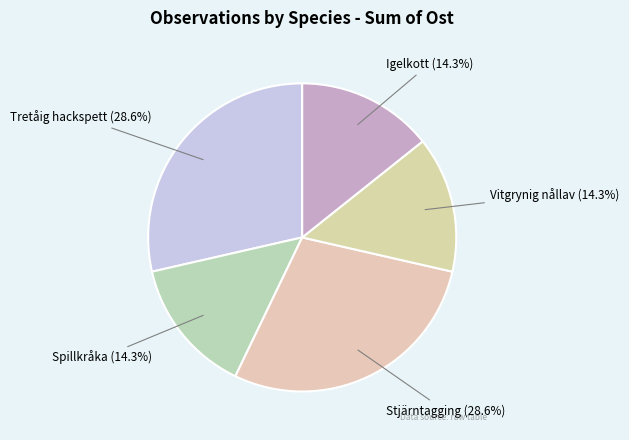

Is Vitgrynig nållav the majority of the pie?

No